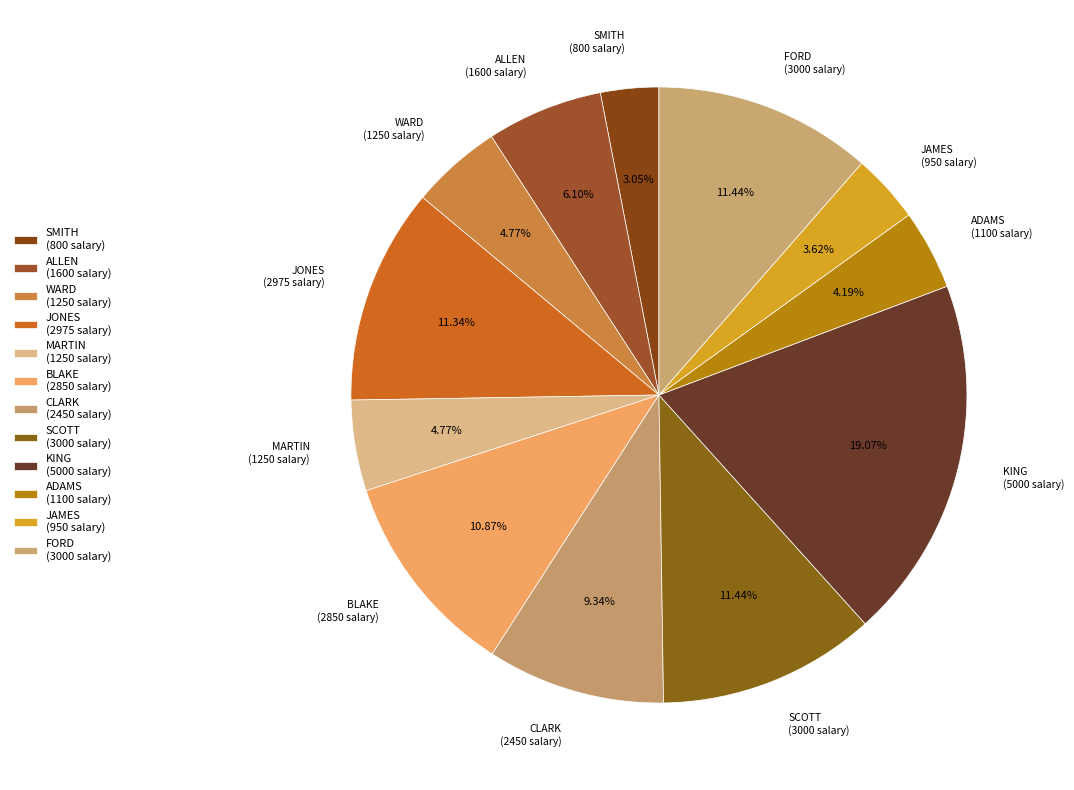

To the nearest percent, what portion does CLARK represent?

9%